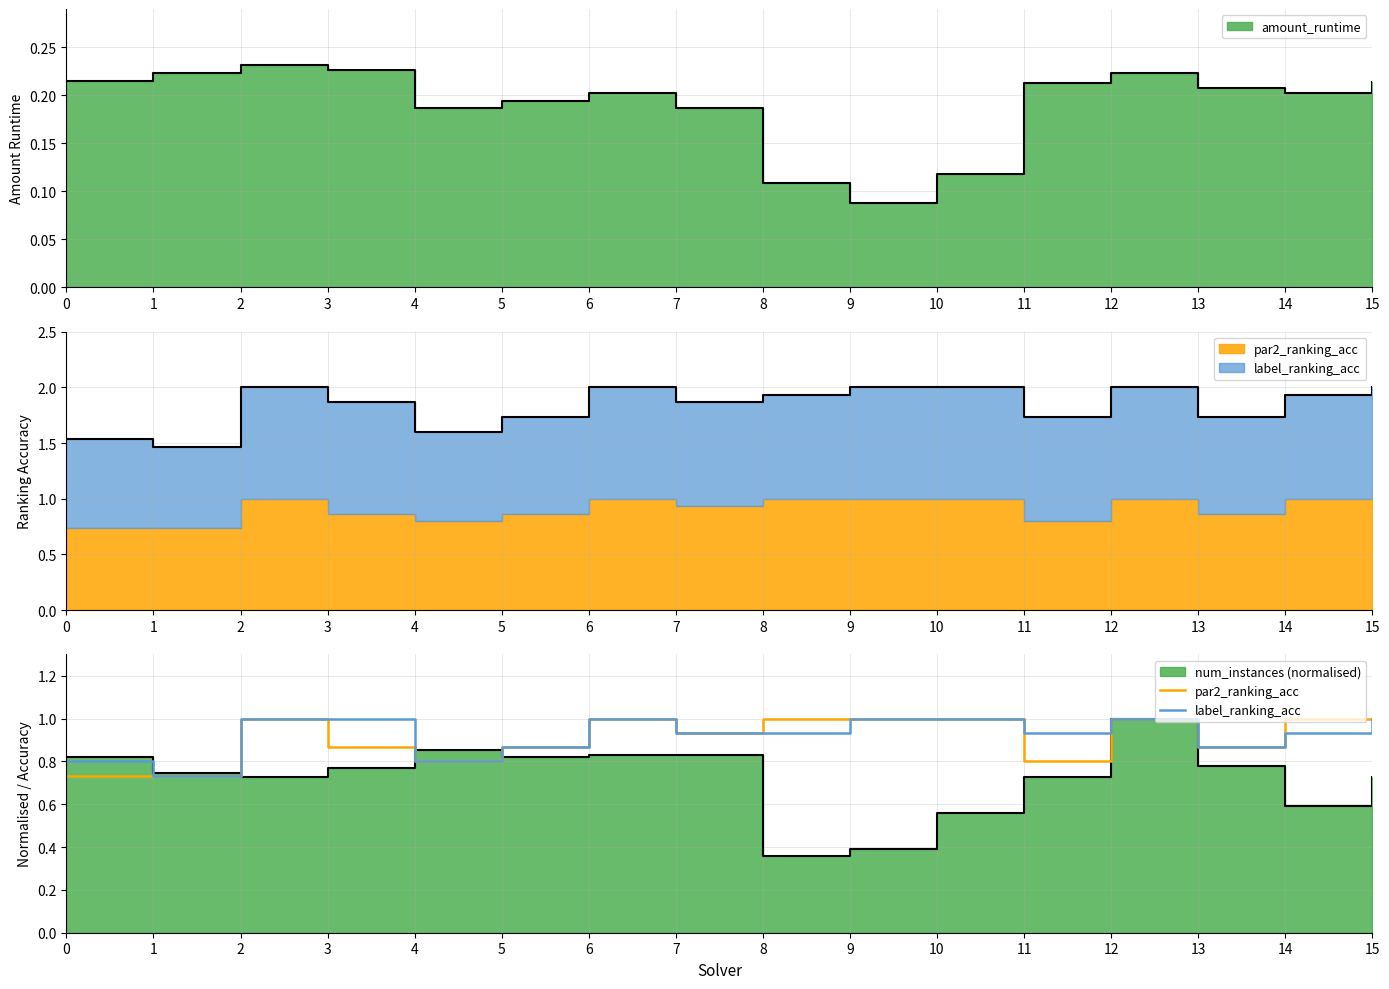

List the labels in order of label_ranking_acc value, smallest first.

1, 0, 4, 5, 13, 7, 8, 11, 14, 2, 3, 6, 9, 10, 12, 15